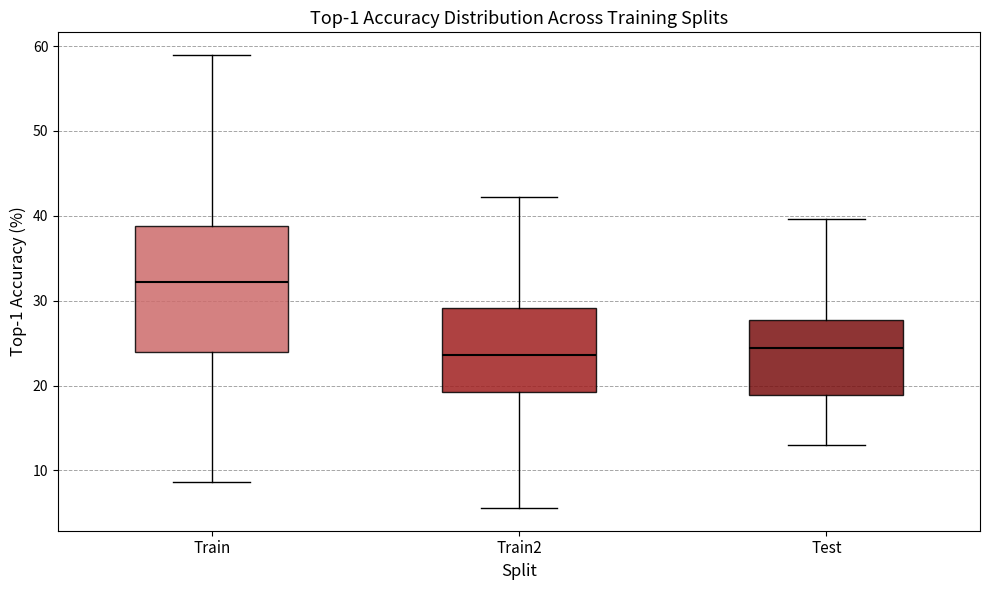

Reading left to right, read every box against the y-axis: the position of its median line, the range the box covers, and the ends of its whiskers. The values are not printed on the chart, so give them approximately, as read against the axis.

Train: median 32, box 24 to 39, whiskers 9 to 59
Train2: median 24, box 19 to 29, whiskers 6 to 42
Test: median 24, box 19 to 28, whiskers 13 to 40